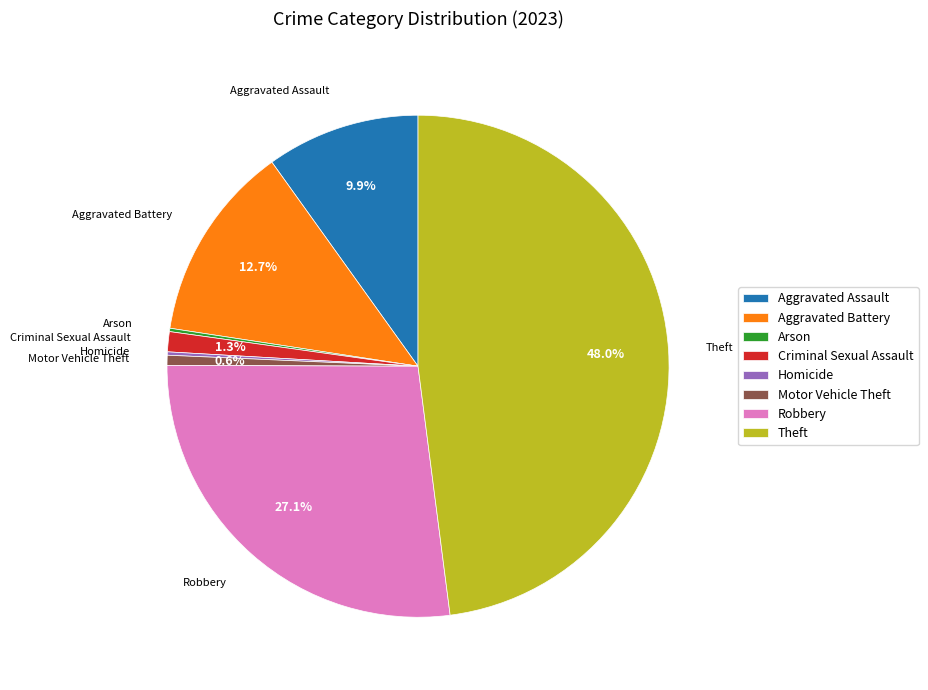

Which slice is the largest?

Theft